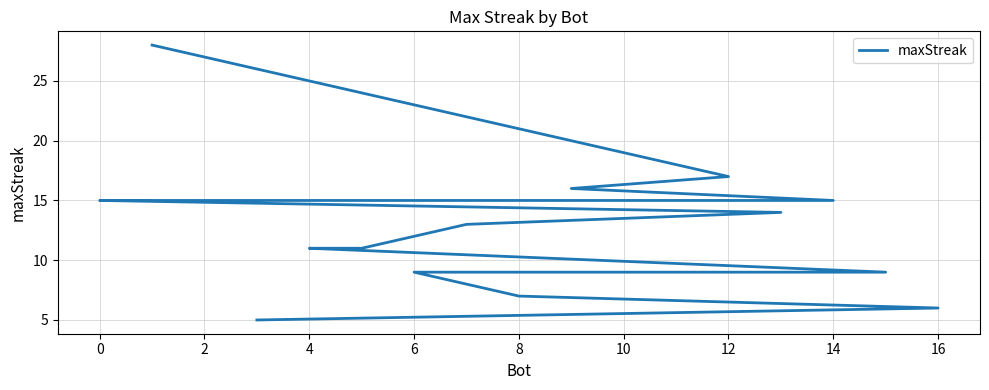

Reading left to right, list all the values displayed in this chart.

28	17	16	15	15	15	15	14	13	11	11	9	9	9	7	6	5